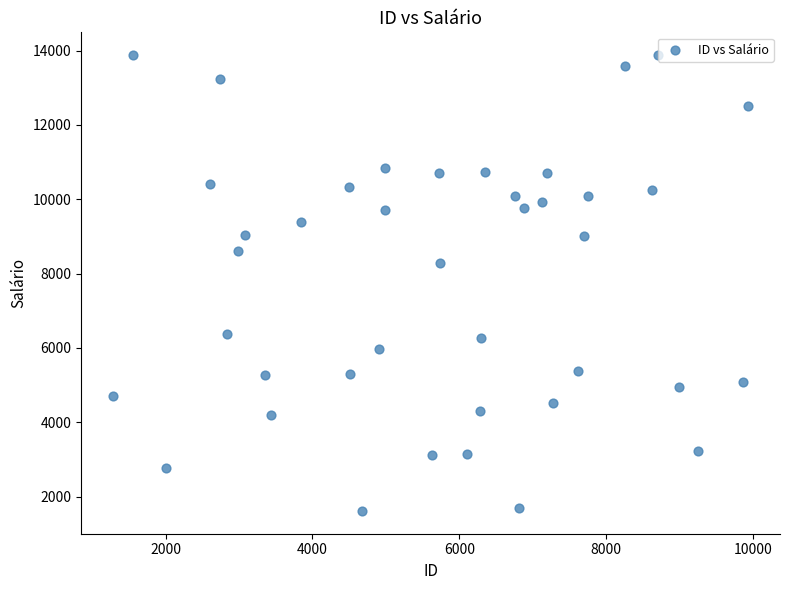

What Y value in the scatter plot is closest to 7745?

8285